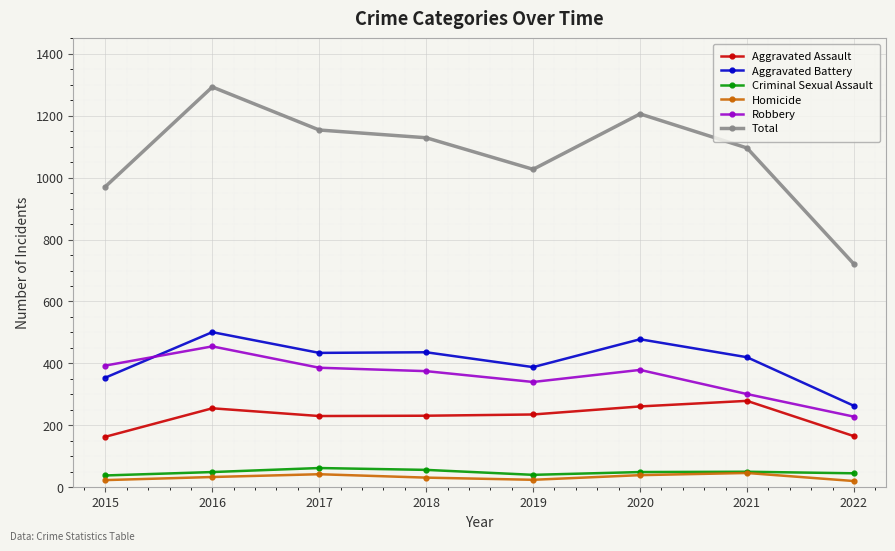

True or false: Aggravated Battery and Total cross at least once.

False